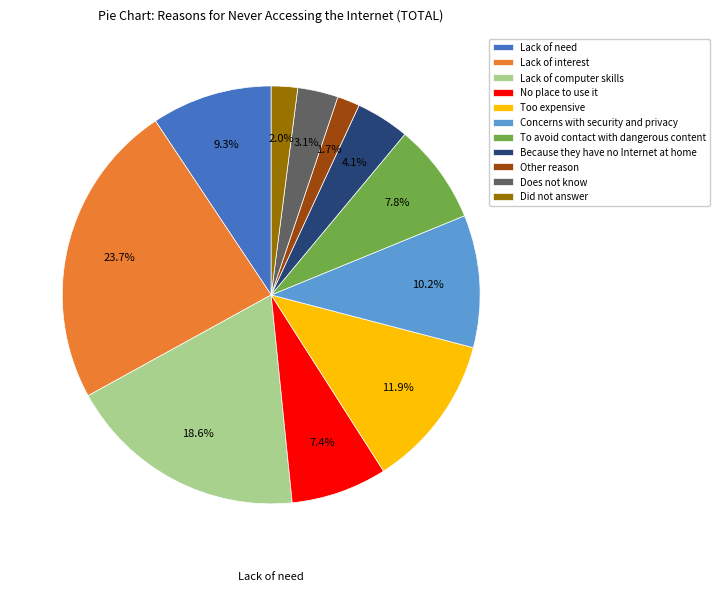

To the nearest percent, what percentage of the pie is Because they have no Internet at home?

4%